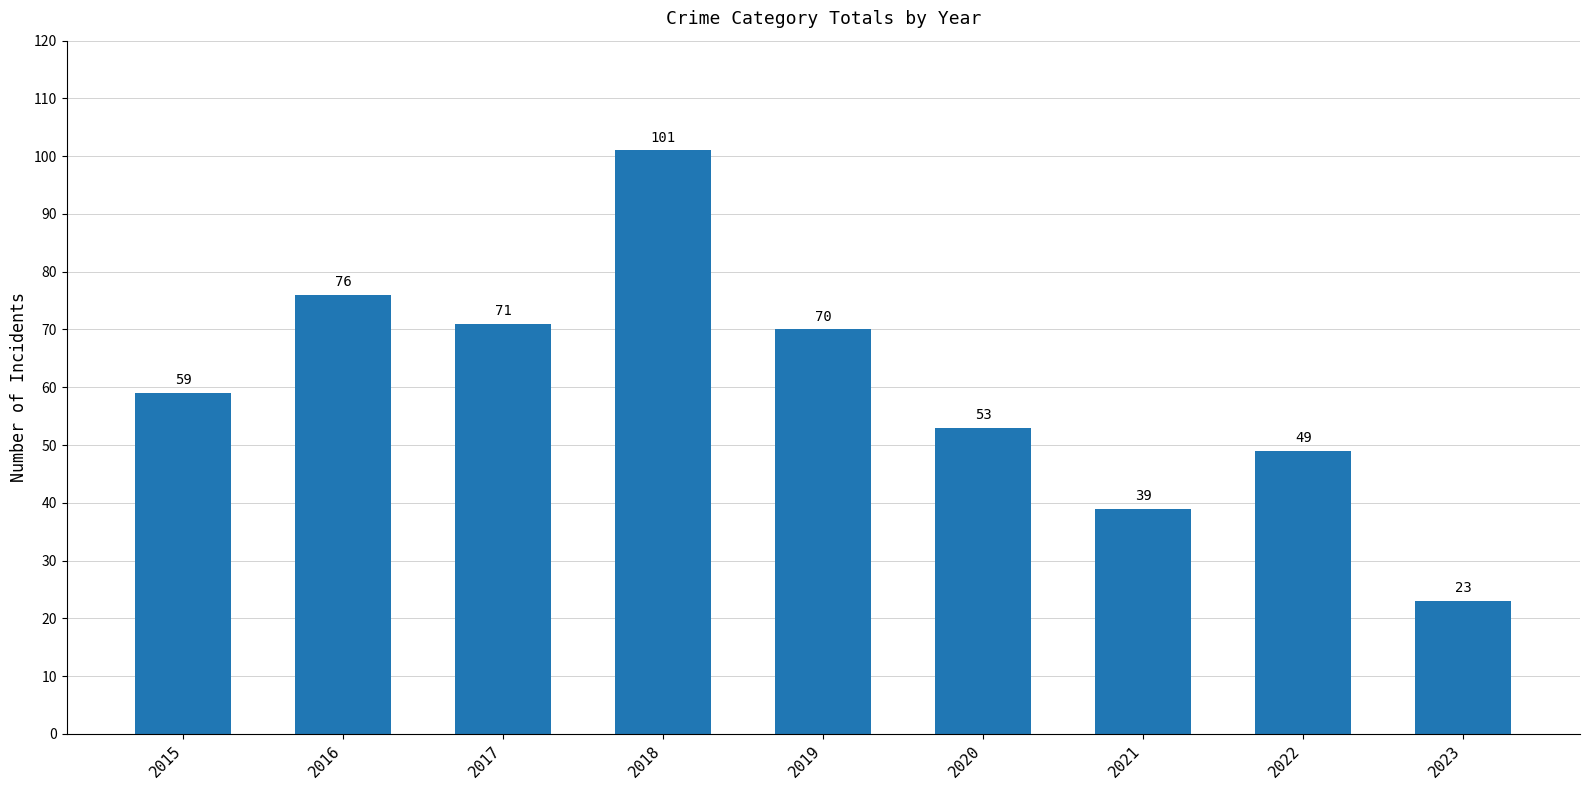

List the labels in order of value, largest first.

2018, 2016, 2017, 2019, 2015, 2020, 2022, 2021, 2023